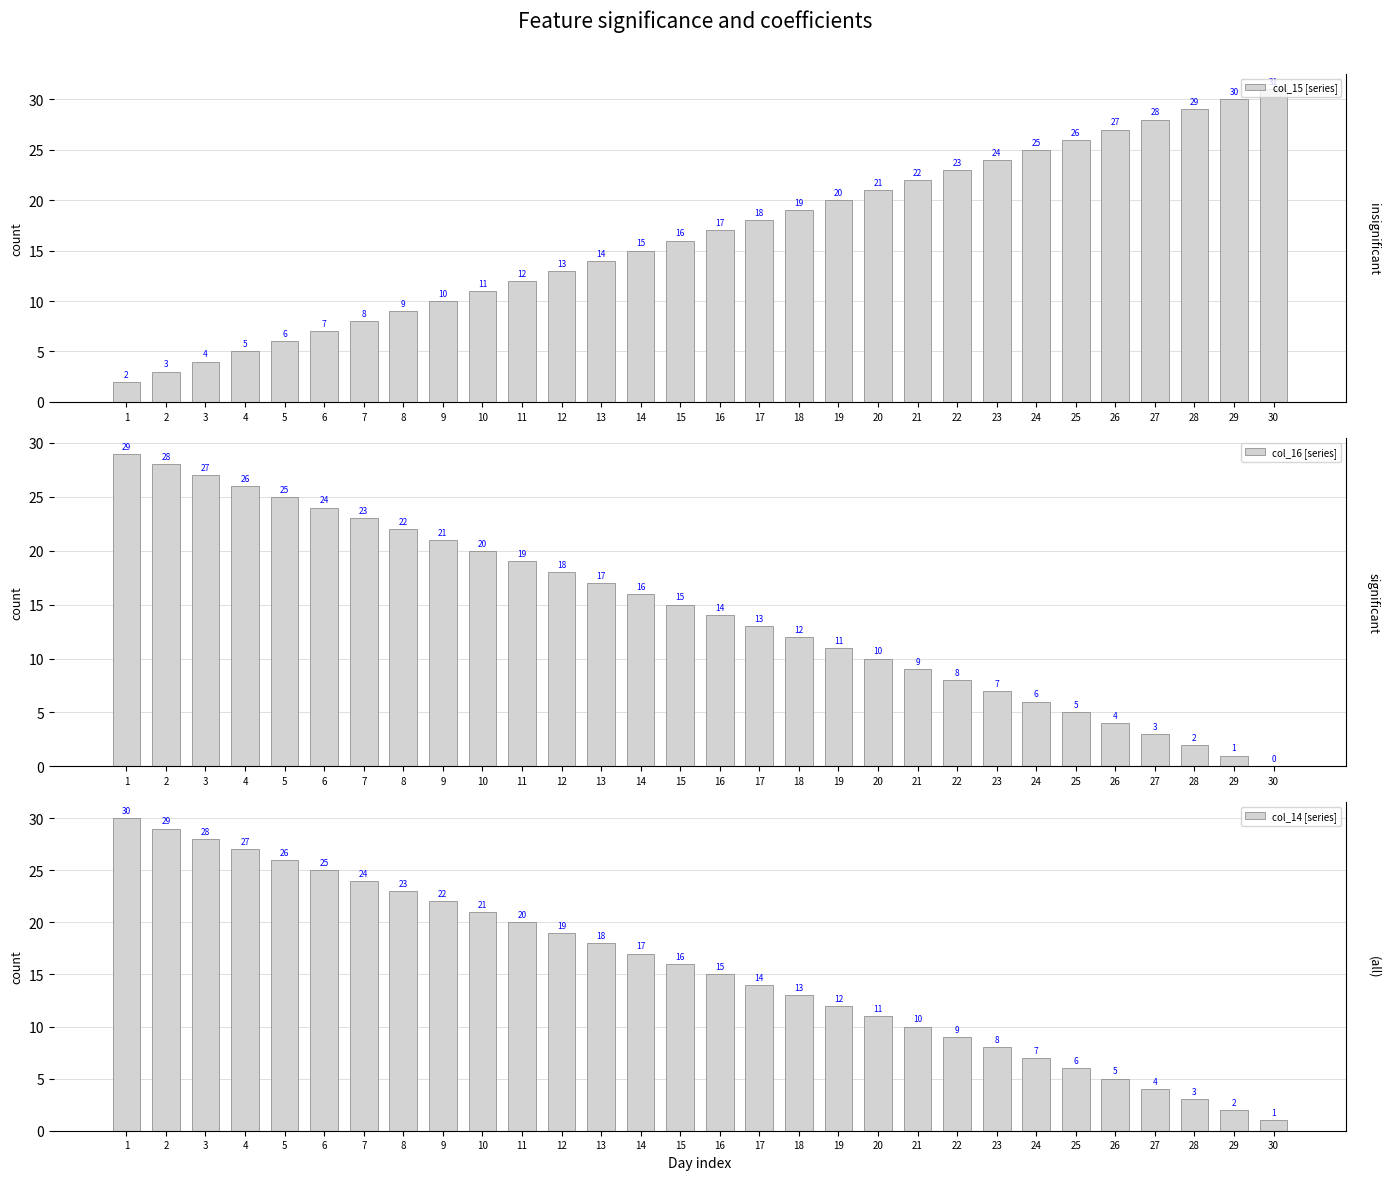

What is the minimum value for col_15 [series]?

2